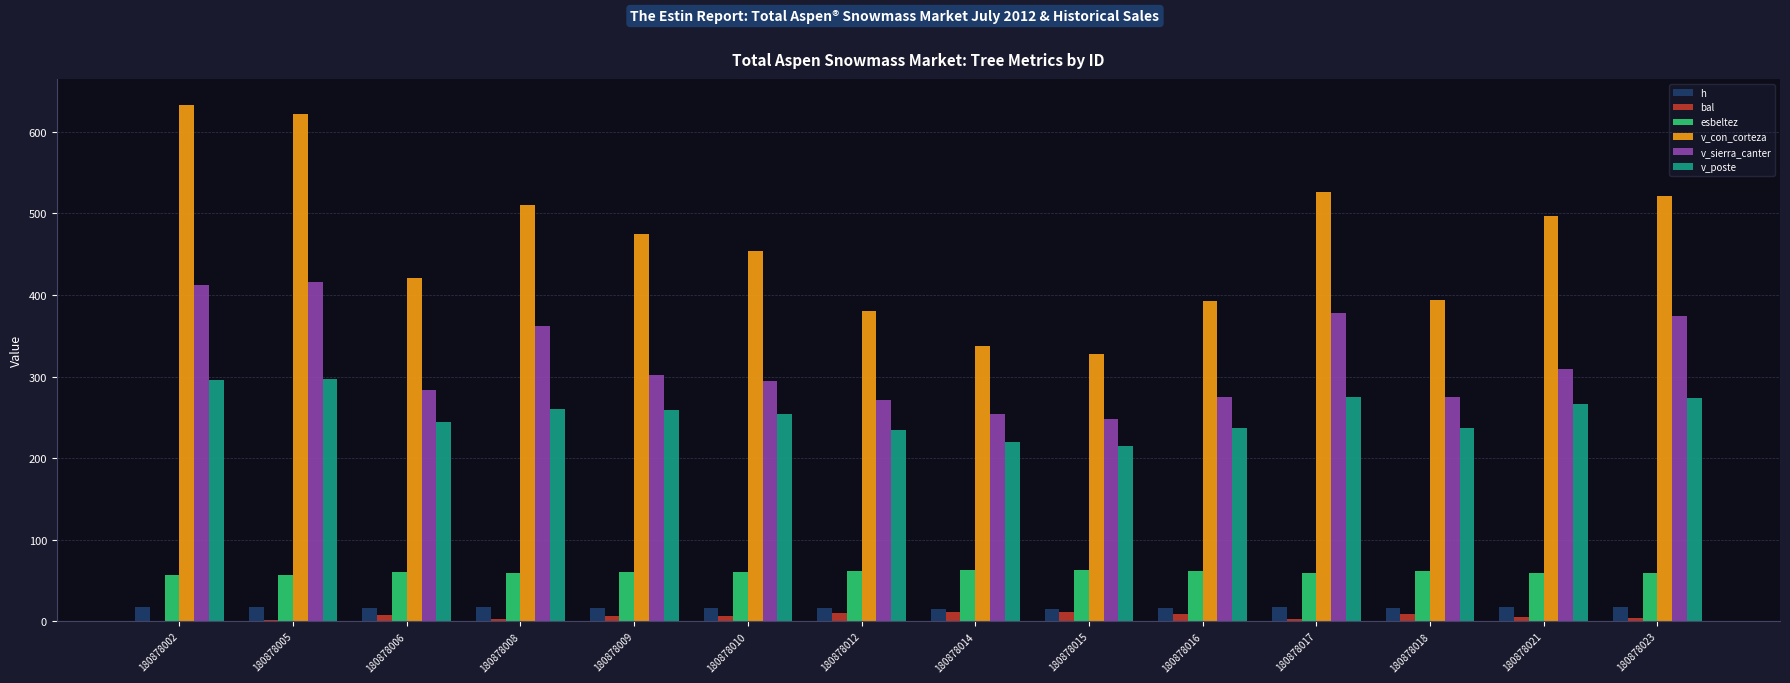

The value of v_sierra_canter at 180878009 is 204.4. True or false?

False